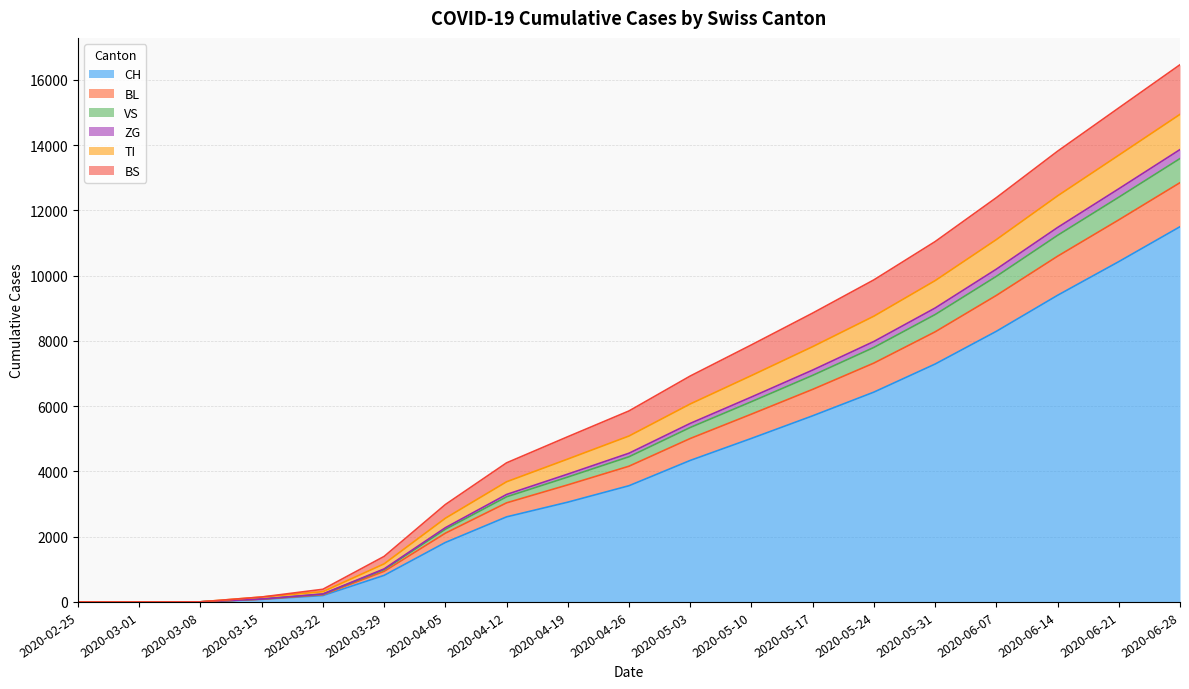

What is the label of the 1st point from the left?

2020-02-25